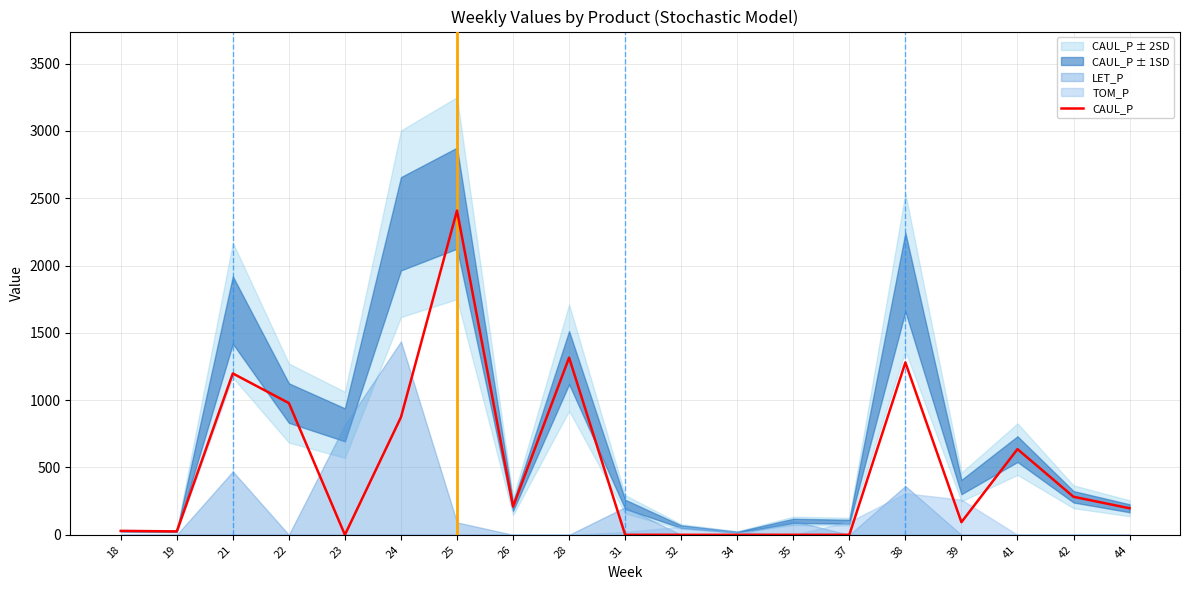

Rank the categories by value from highest to lowest.

25, 28, 38, 21, 22, 24, 41, 42, 26, 44, 39, 18, 19, 23, 31, 32, 34, 35, 37